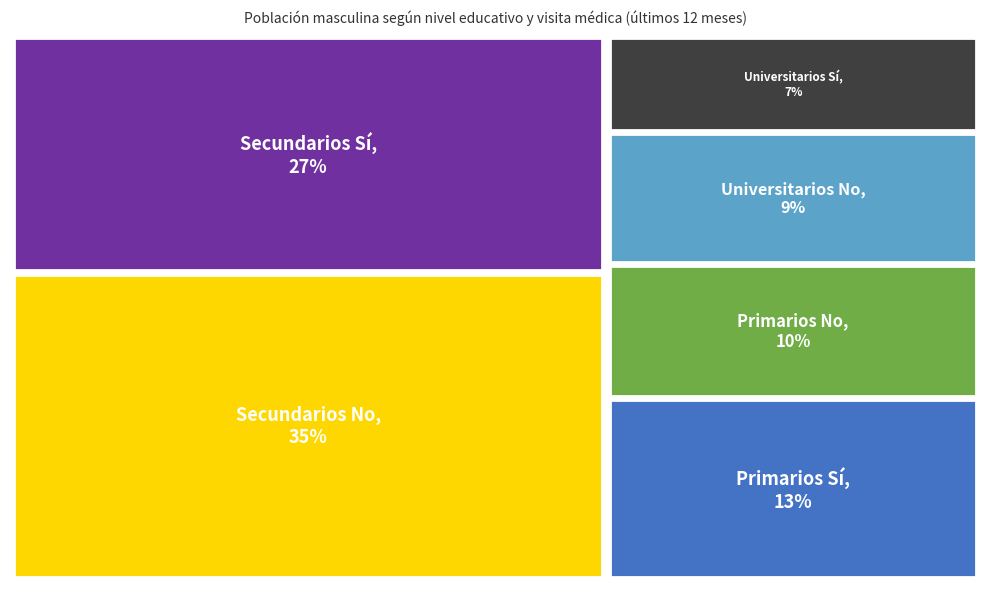

To the nearest percent, what percentage of the pie is Secundarios Sí?

27%